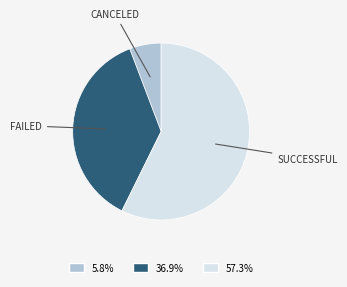

Does any single category account for the majority?

Yes